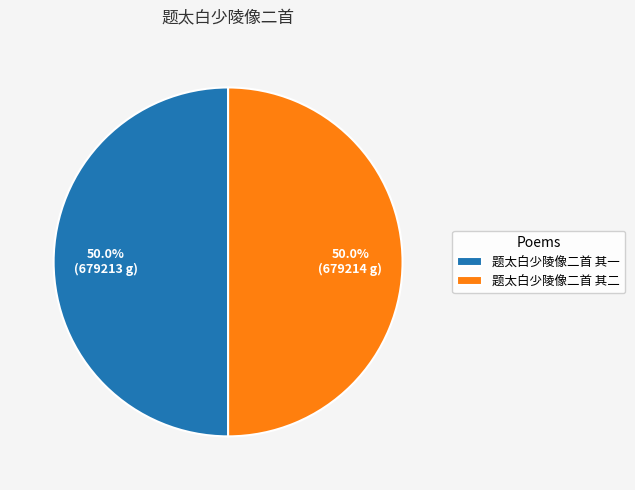

Is it true that 题太白少陵像二首 其二 is 50% of the pie?

True